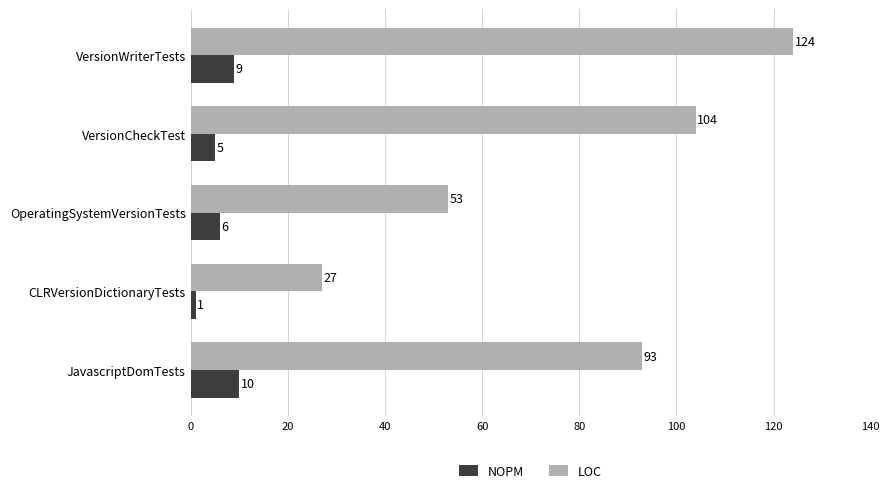

Which series has the largest range (max minus min)?

LOC